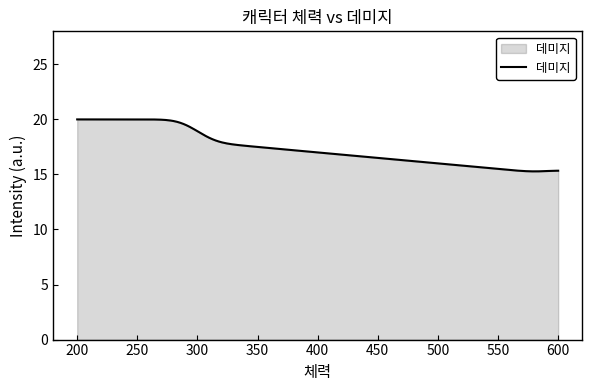

What is the difference between the maximum and minimum values?

4.7